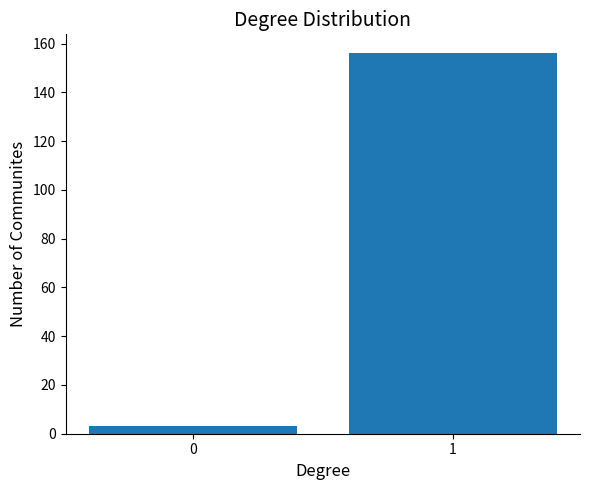

Reading right to left, transcribe all the data shown in this chart.

156	3